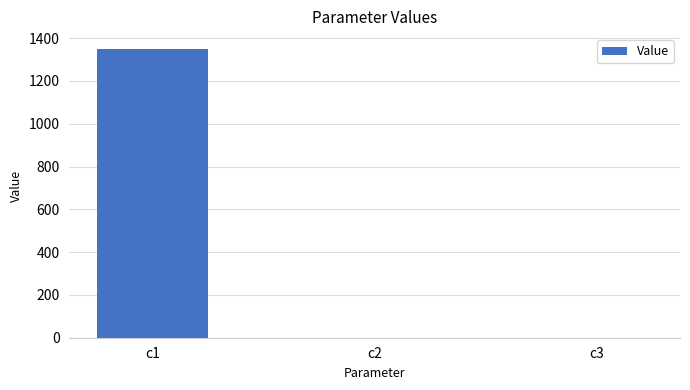

What is the sum of all values?

1351.5